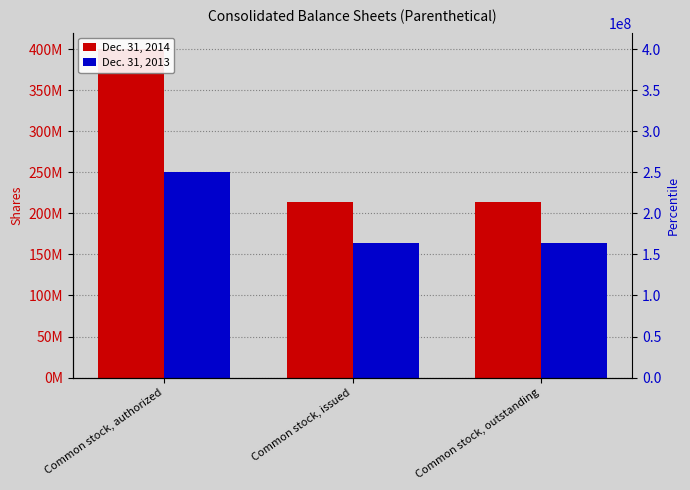

Is it true that Dec. 31, 2013 equals 273934184 at Common stock, issued?

False